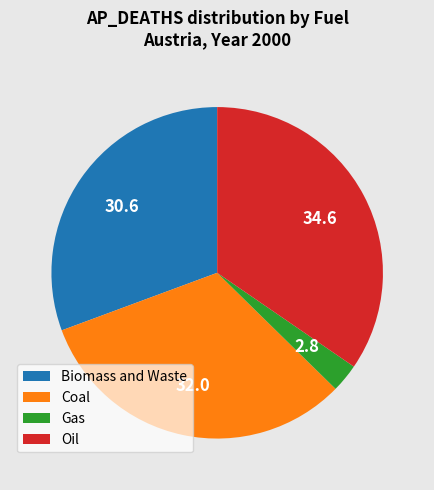

Combined, do Coal and Gas account for over 50%?

No